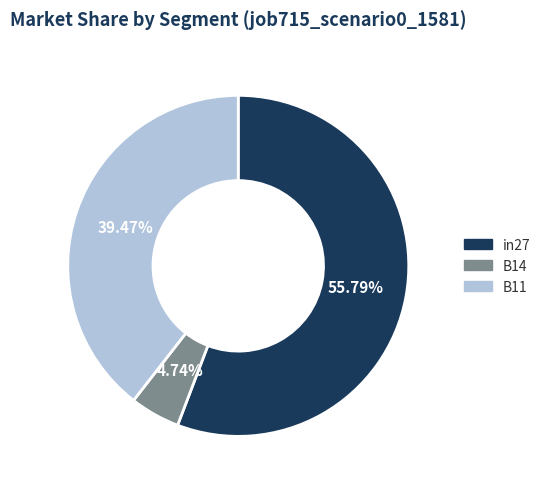

To the nearest percent, what is the difference between the largest and smallest slice percentages?

51%